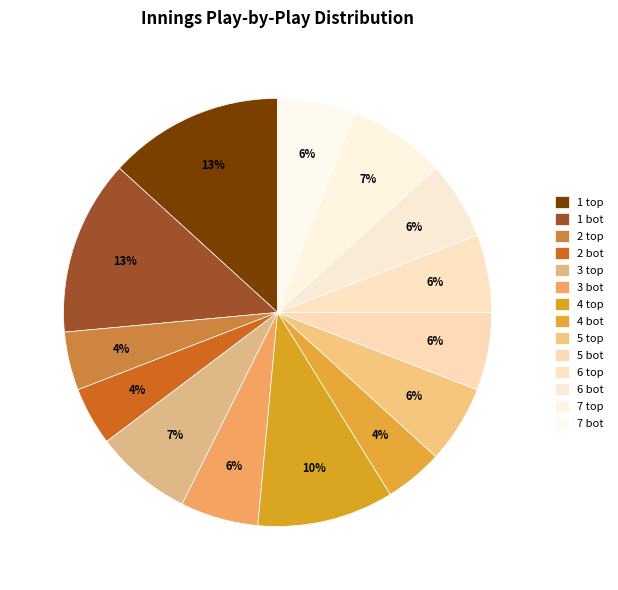

To the nearest percent, what is the difference between the largest and smallest slice percentages?

9%